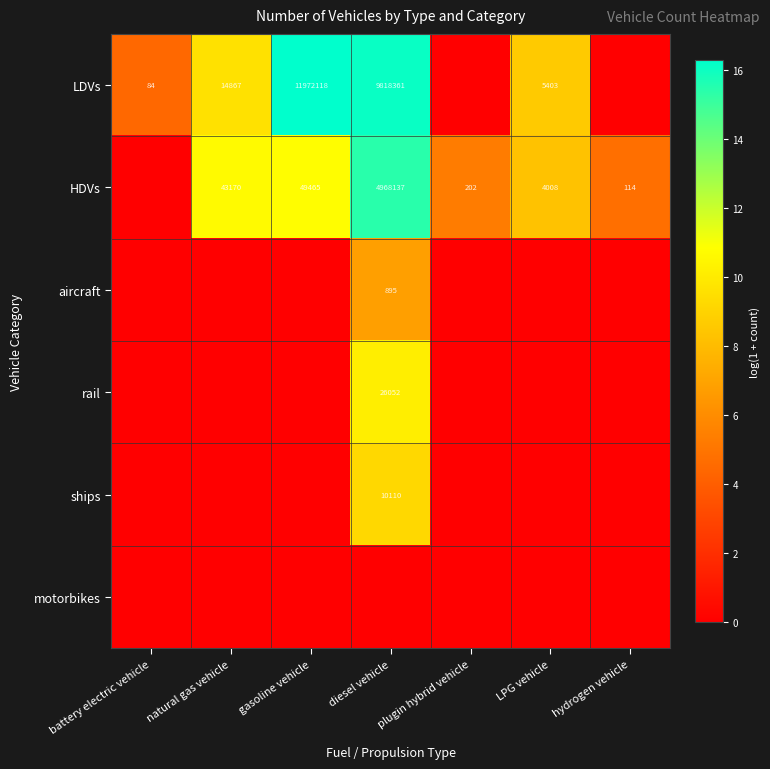

Is the value of LDVs at natural gas vehicle greater than the value of HDVs at gasoline vehicle?

No